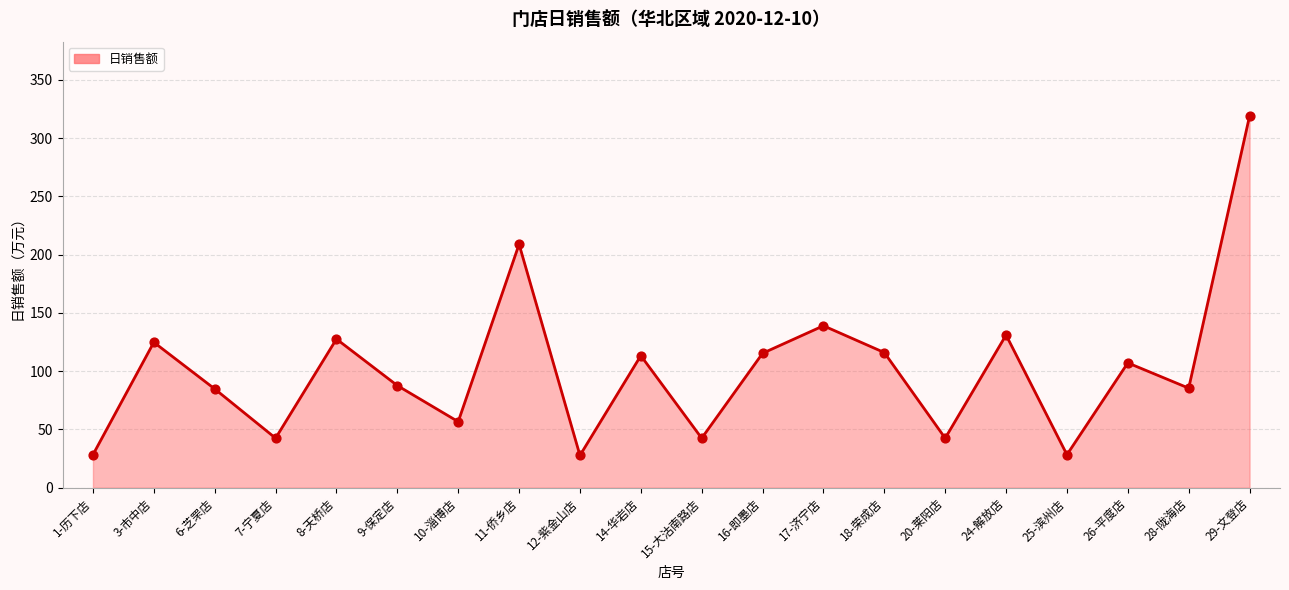

What is the change in value from 6-芝罘店 to 11-侨乡店?

+124.1